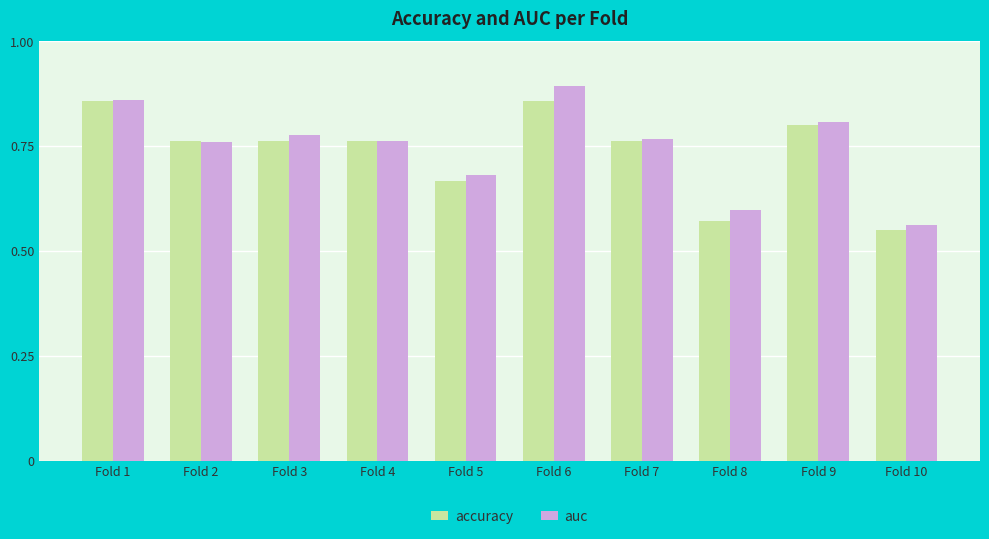

List the series in order of their peak value, highest first.

auc, accuracy